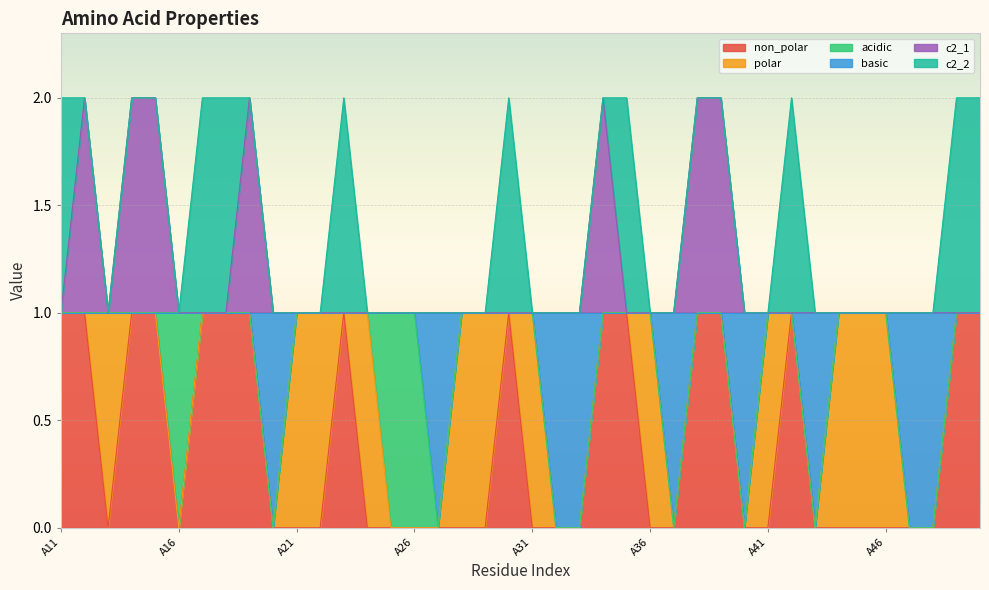

At which category does non_polar reach its first local valley?

A13